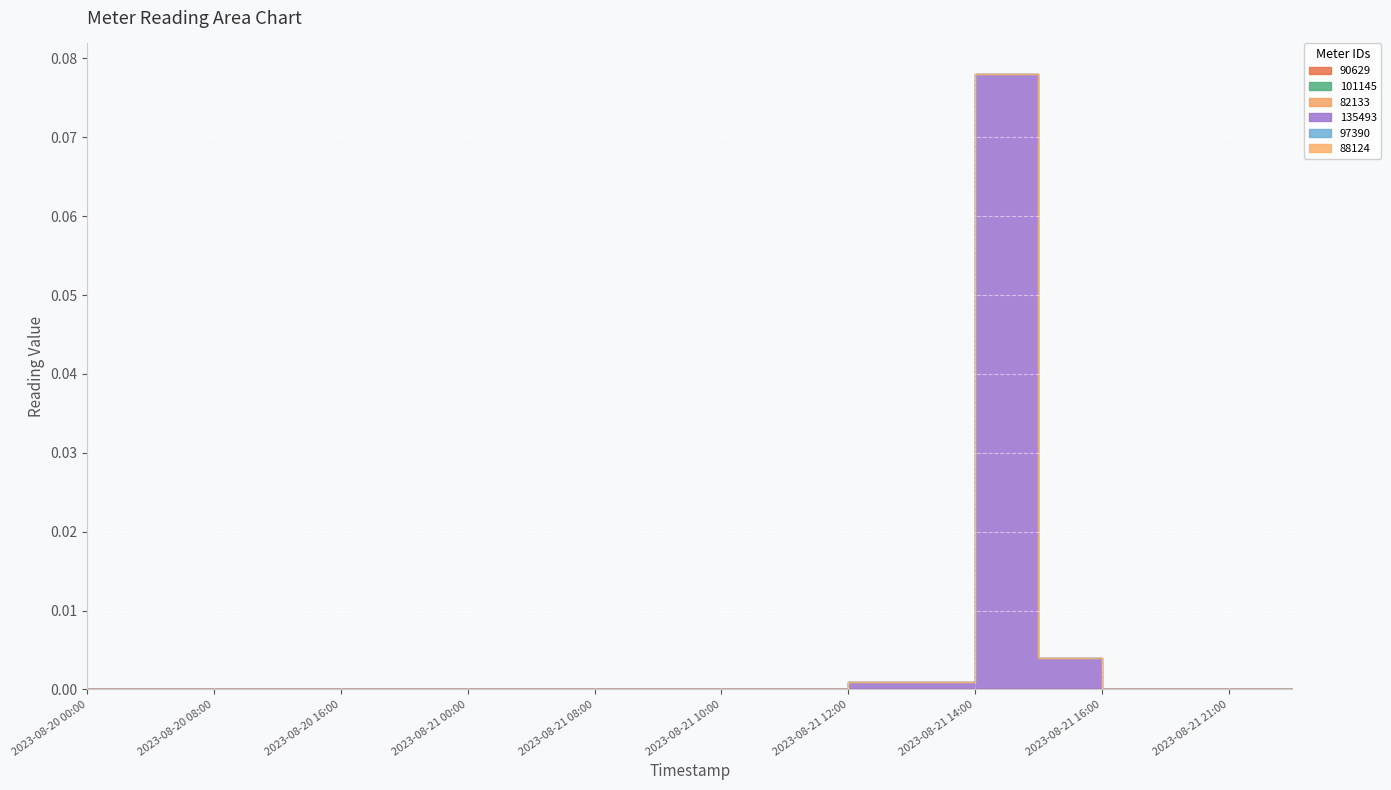

True or false: 82133 has a value of 0.0 at 2023-08-21 12:00.

True